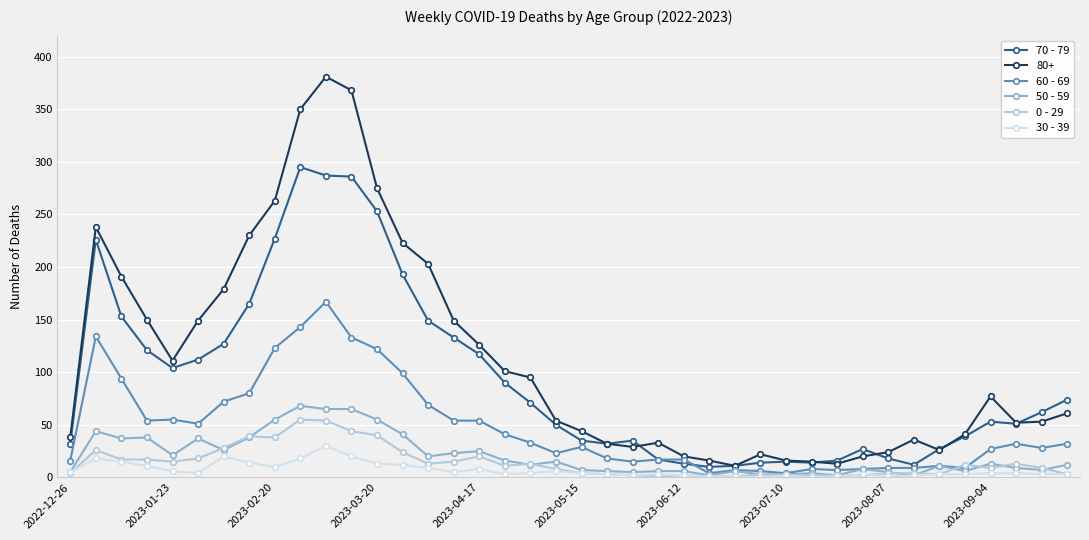

What is the maximum value shown in the chart?

381